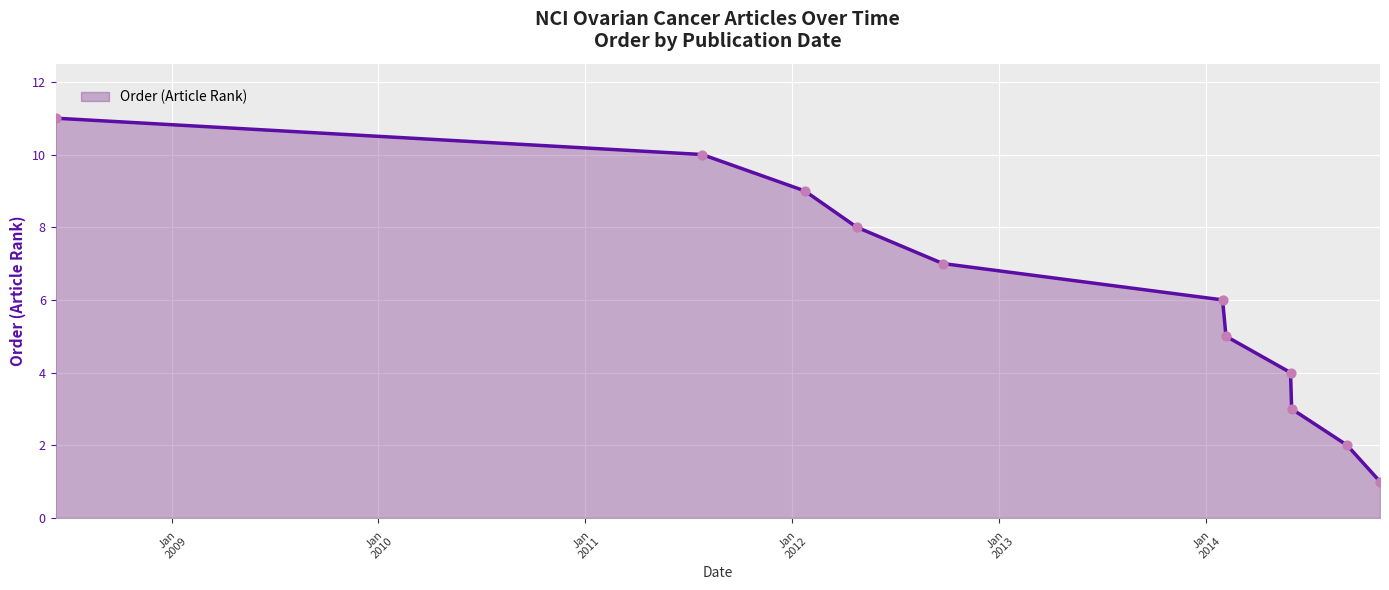

What is the difference between the maximum and minimum values?

10